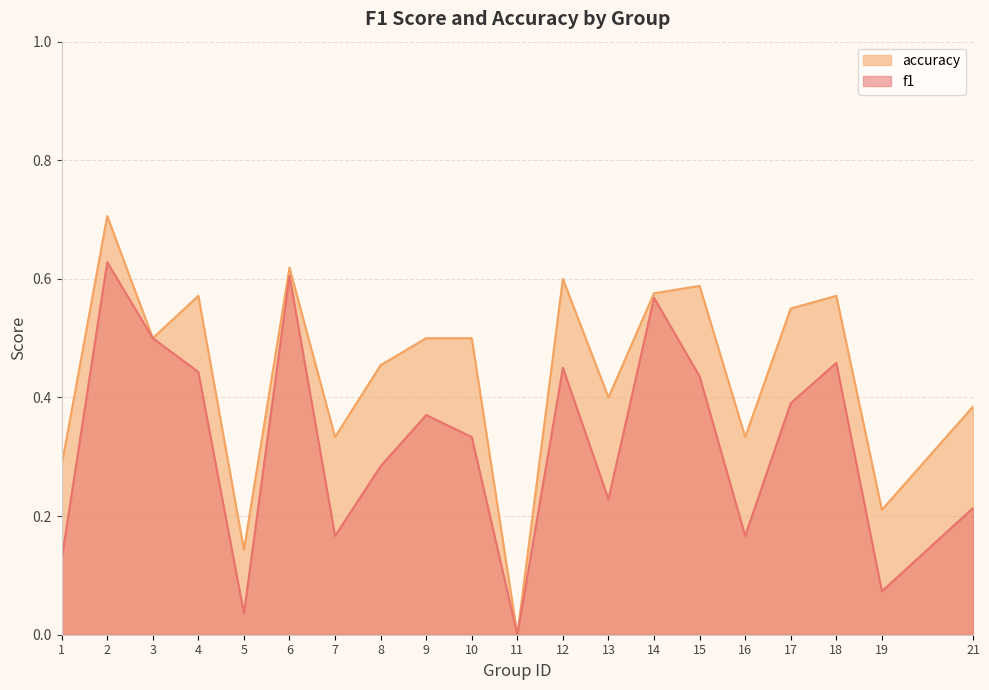

What is the total value across all series at 4?

1.0